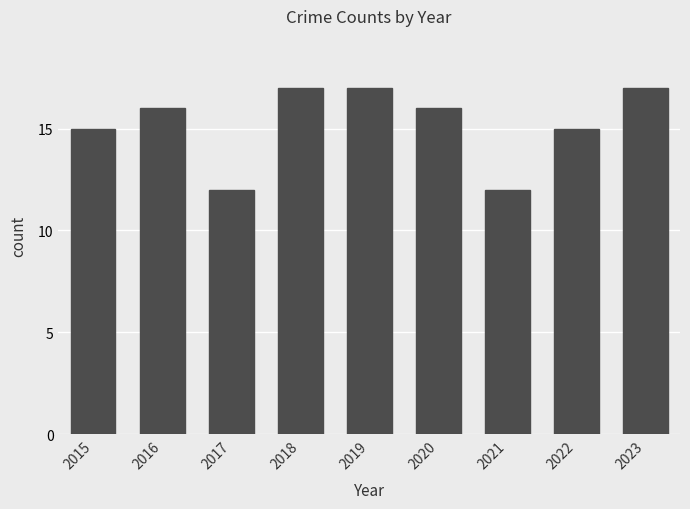

Between 2016 and 2023, which is larger?

2023